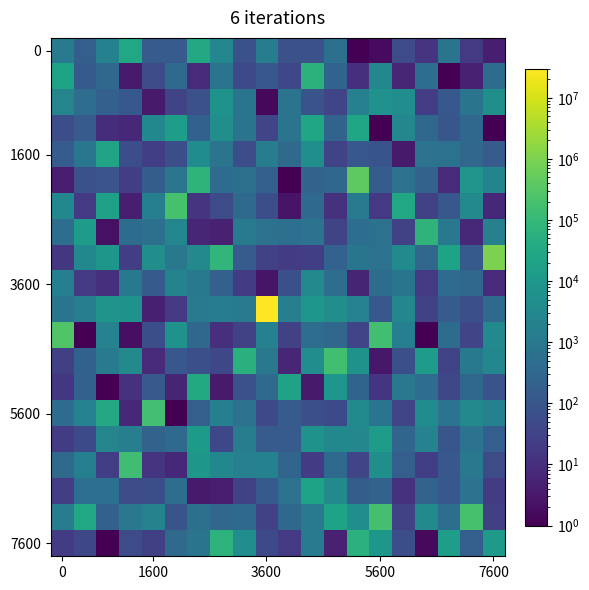

At which category is the sum across all series the highest?

3600